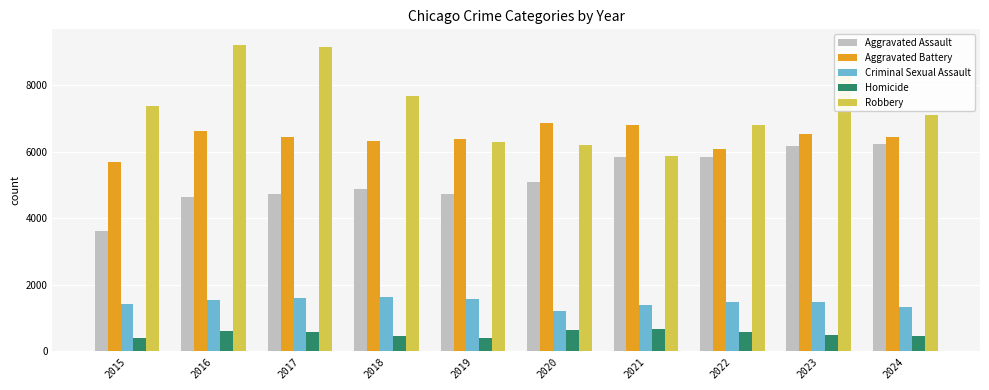

What is the difference between the maximum and second lowest values in the Aggravated Assault series?

1608